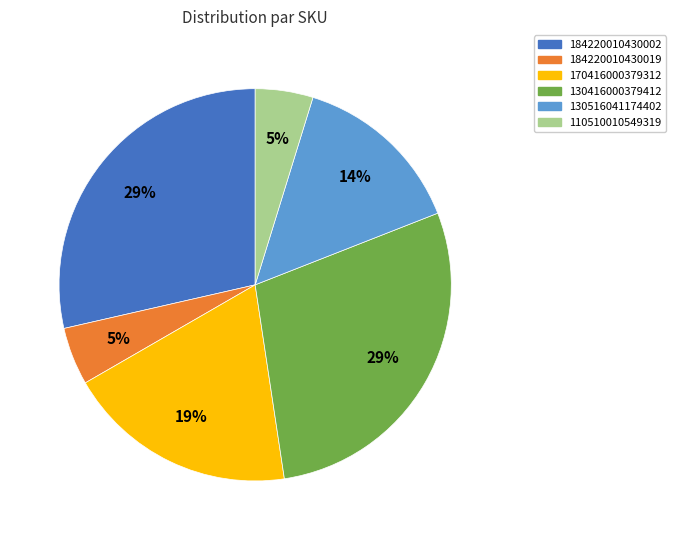

How many segments does this pie chart have?

6